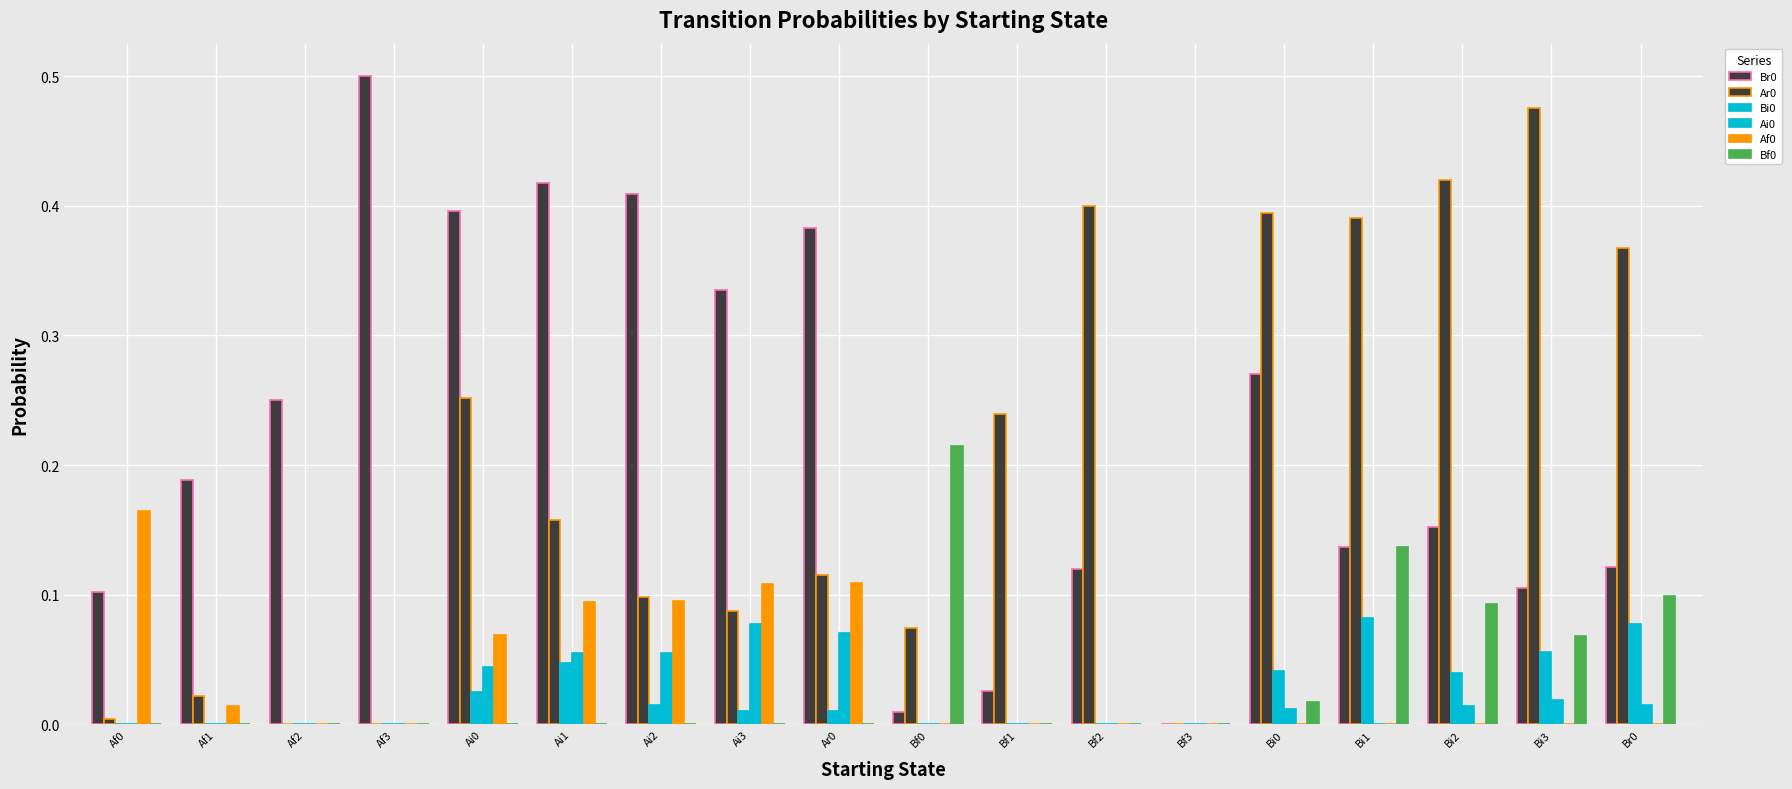

How many groups of bars are there?

18